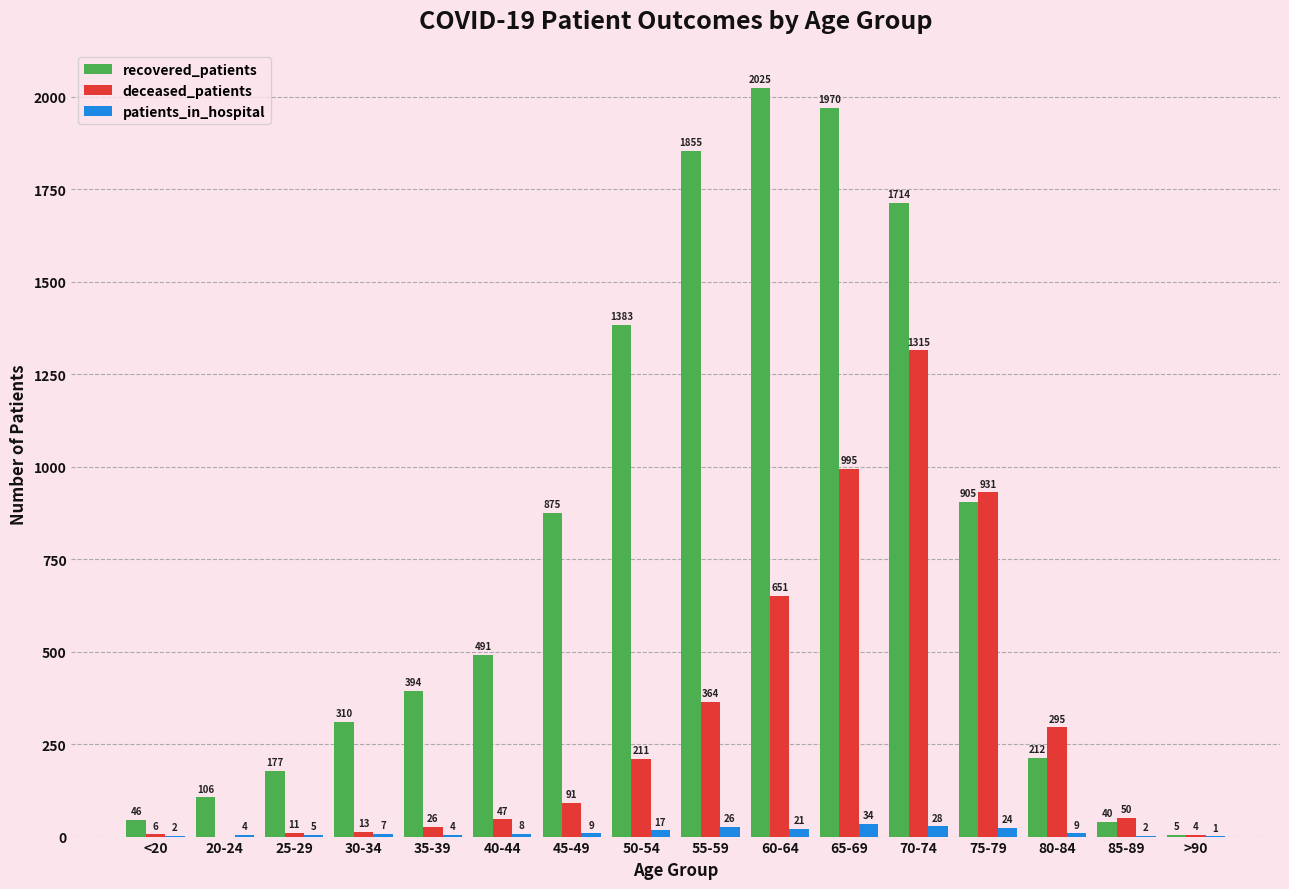

Count the number of data series in this chart.

3